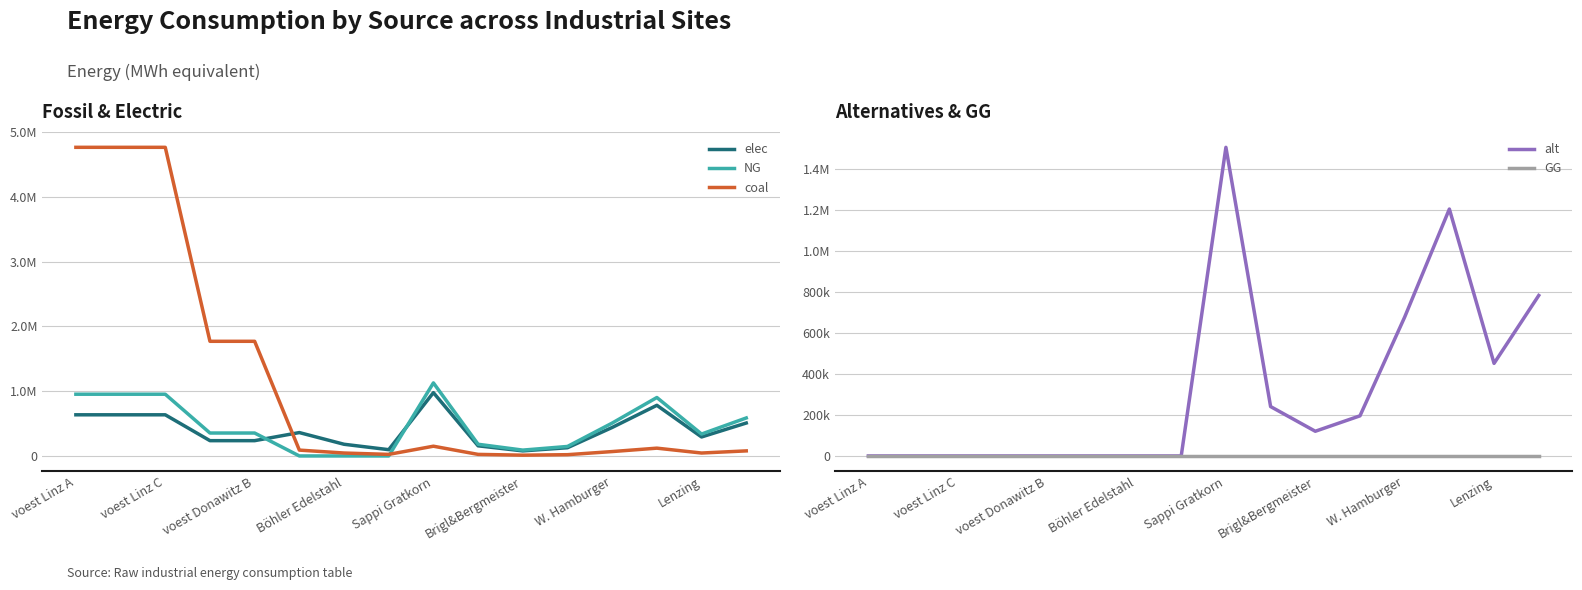

How many distinct data groups are displayed?

5